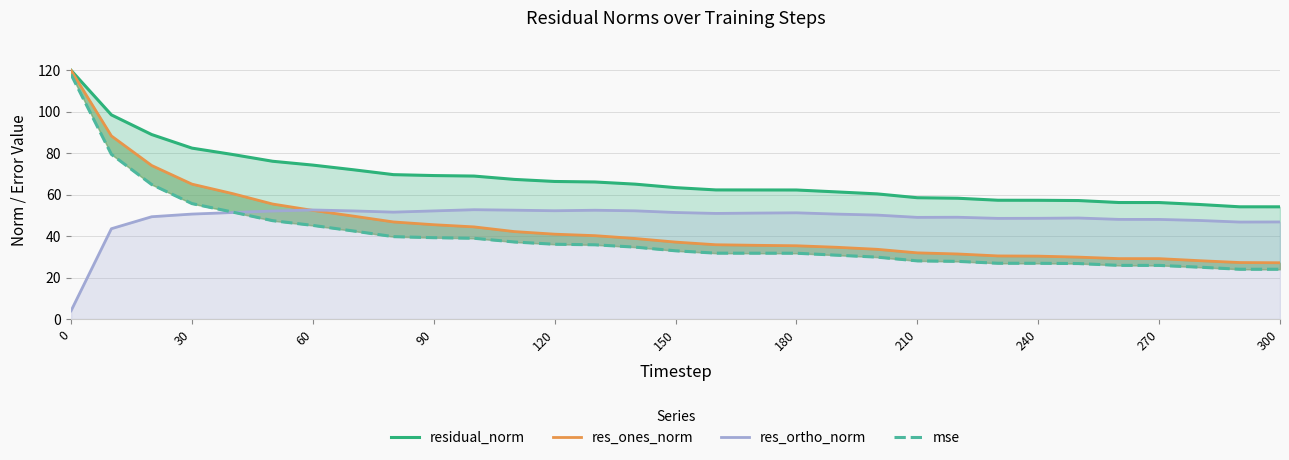

Rank the series by their average value, from lowest to highest.

mse, res_ones_norm, res_ortho_norm, residual_norm